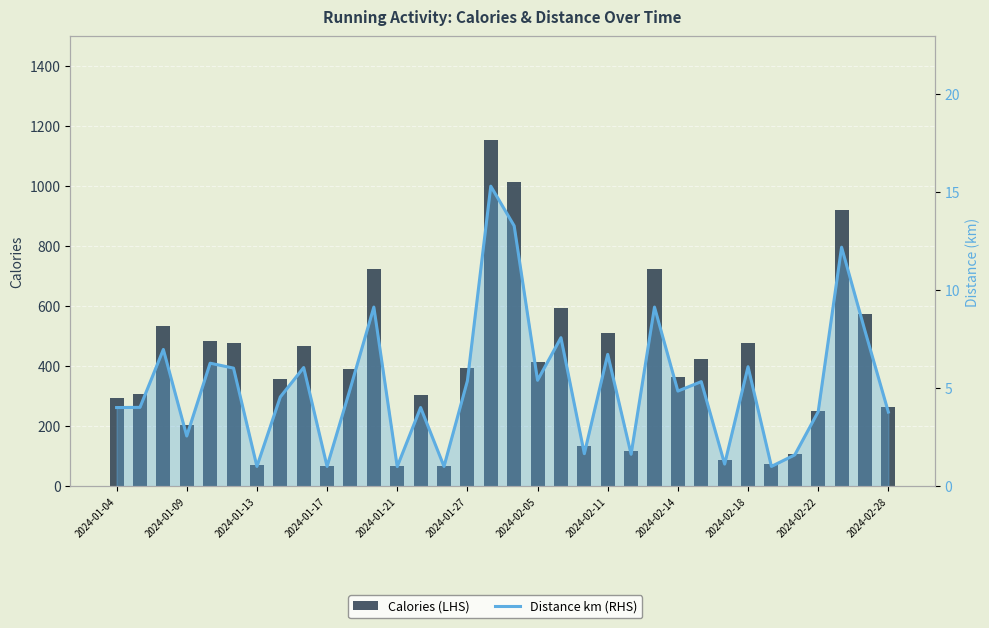

True or false: Distance km (RHS) has a value of 2.4 at 2024-02-14.

False